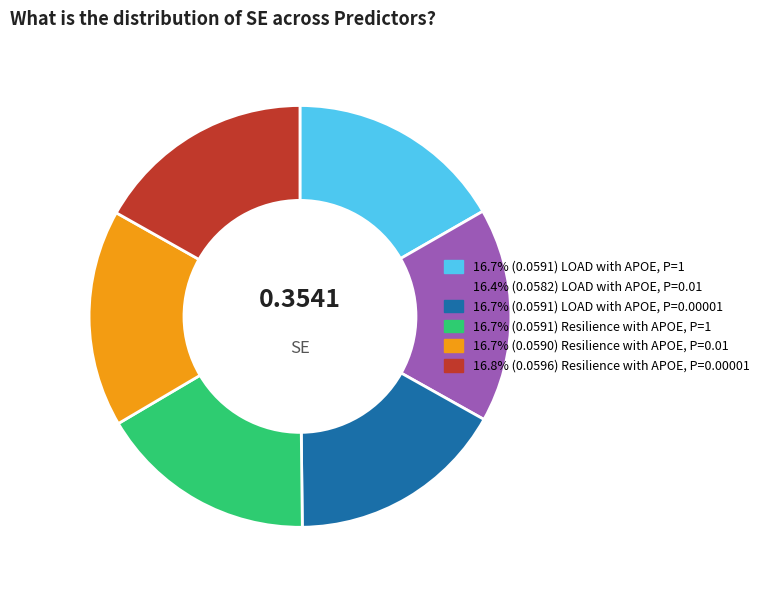

Is there any slice that represents more than half of the pie?

No